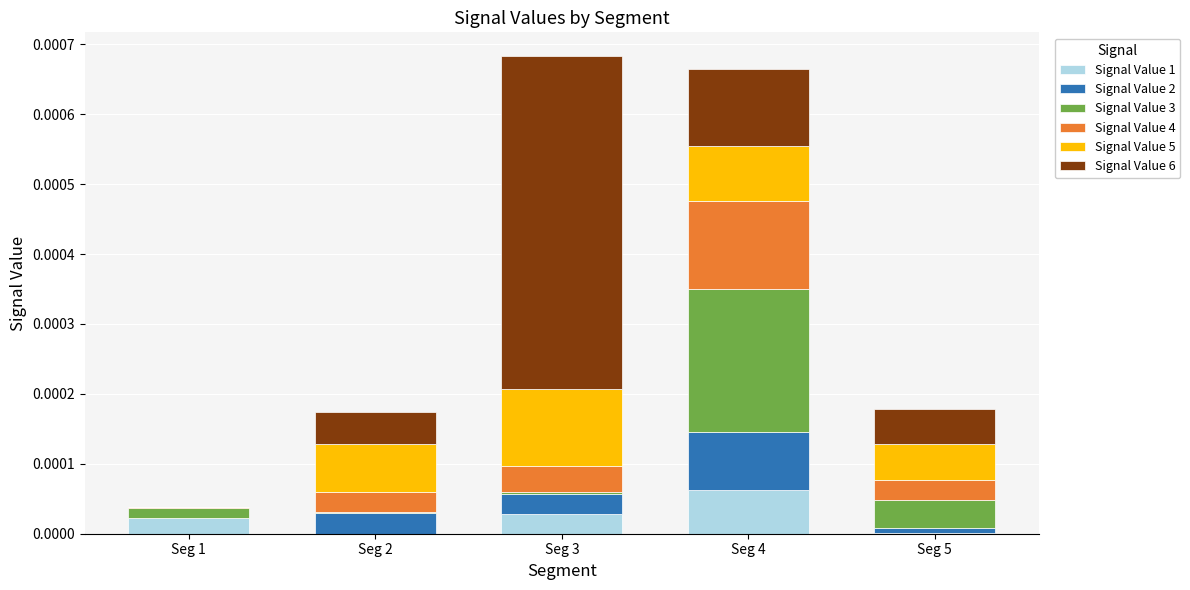

Count the number of data series in this chart.

6